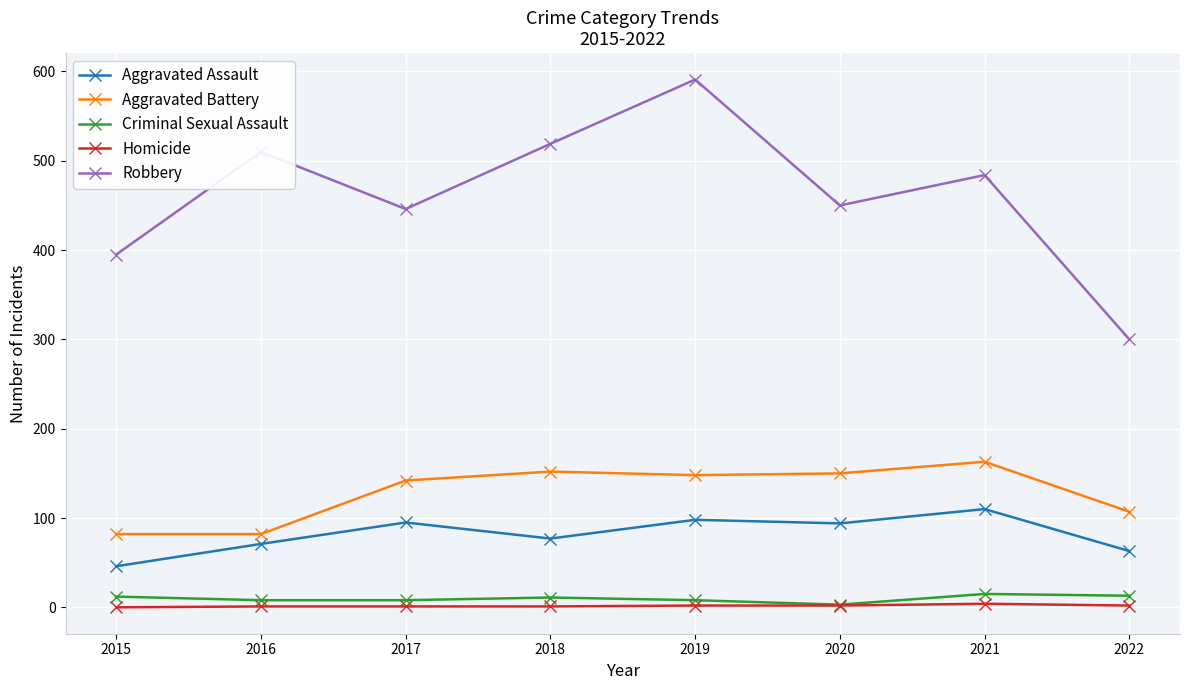

True or false: Aggravated Assault has a value of 28 at 2021.

False